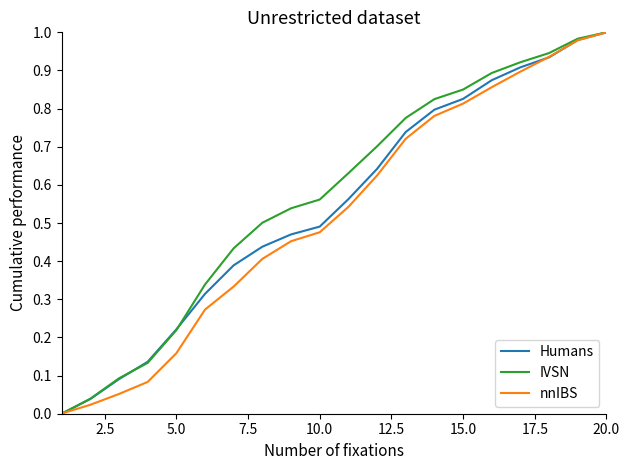

What are all the series names shown in the legend?

Humans, IVSN, nnIBS